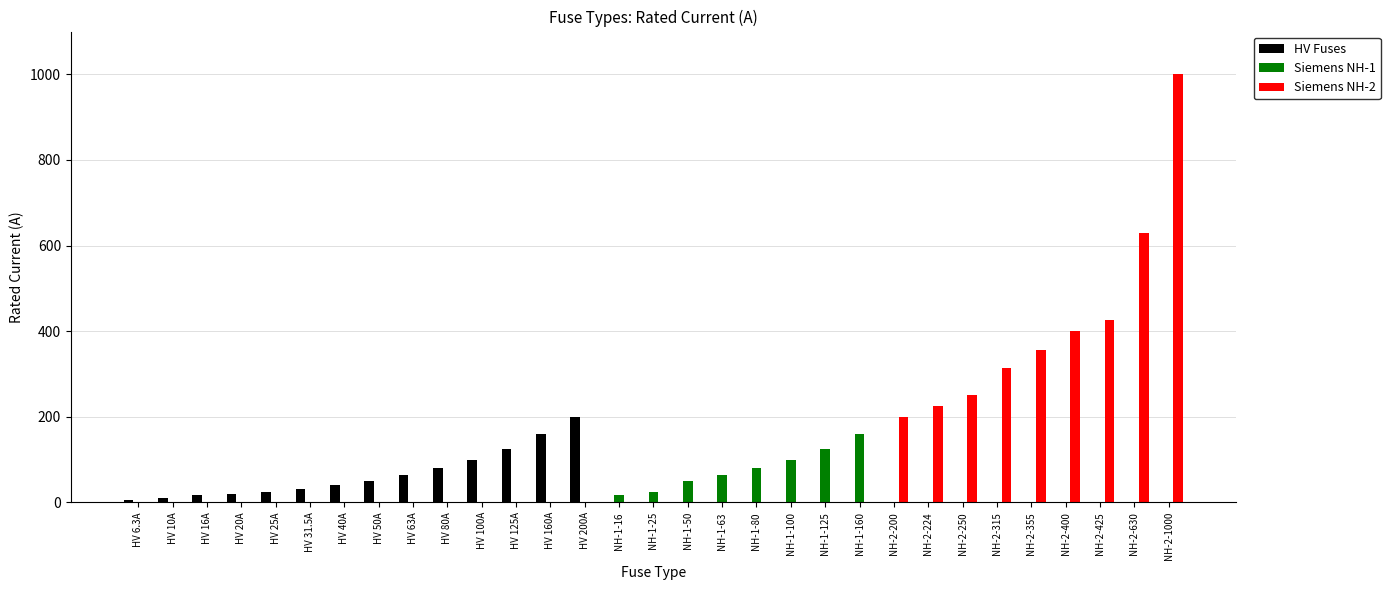

Which series has the largest range (max minus min)?

Siemens NH-2